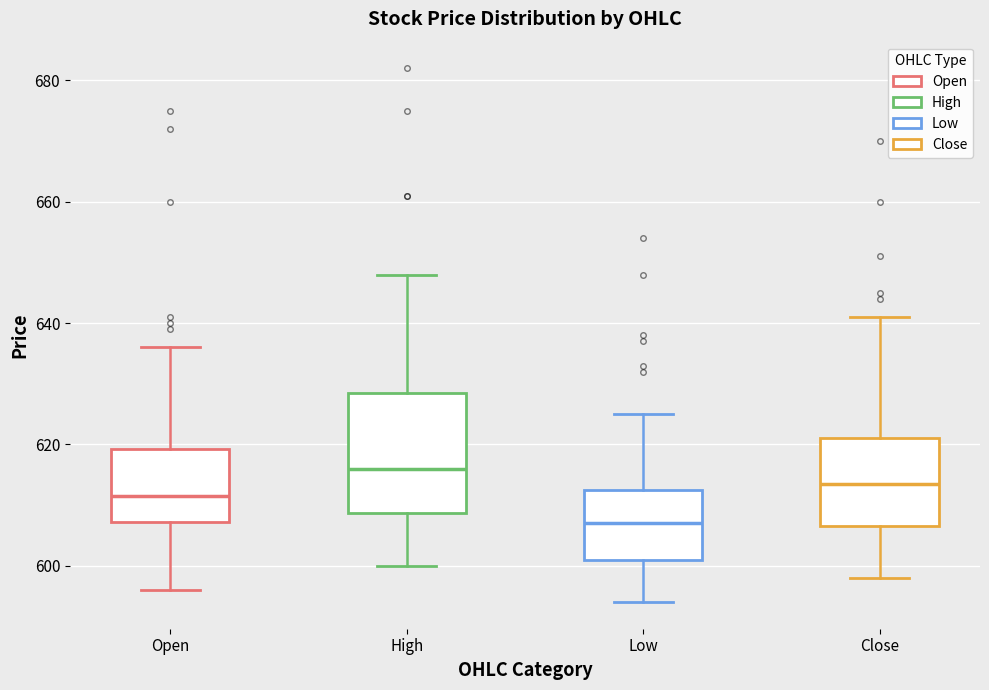

Reading left to right, read every box against the y-axis: the position of its median line, the range the box covers, and the ends of its whiskers. The values are not printed on the chart, so give them approximately, as read against the axis.

Open: median 612, box 608 to 620, whiskers 596 to 636
High: median 616, box 608 to 628, whiskers 600 to 648
Low: median 608, box 602 to 612, whiskers 594 to 626
Close: median 614, box 606 to 622, whiskers 598 to 642